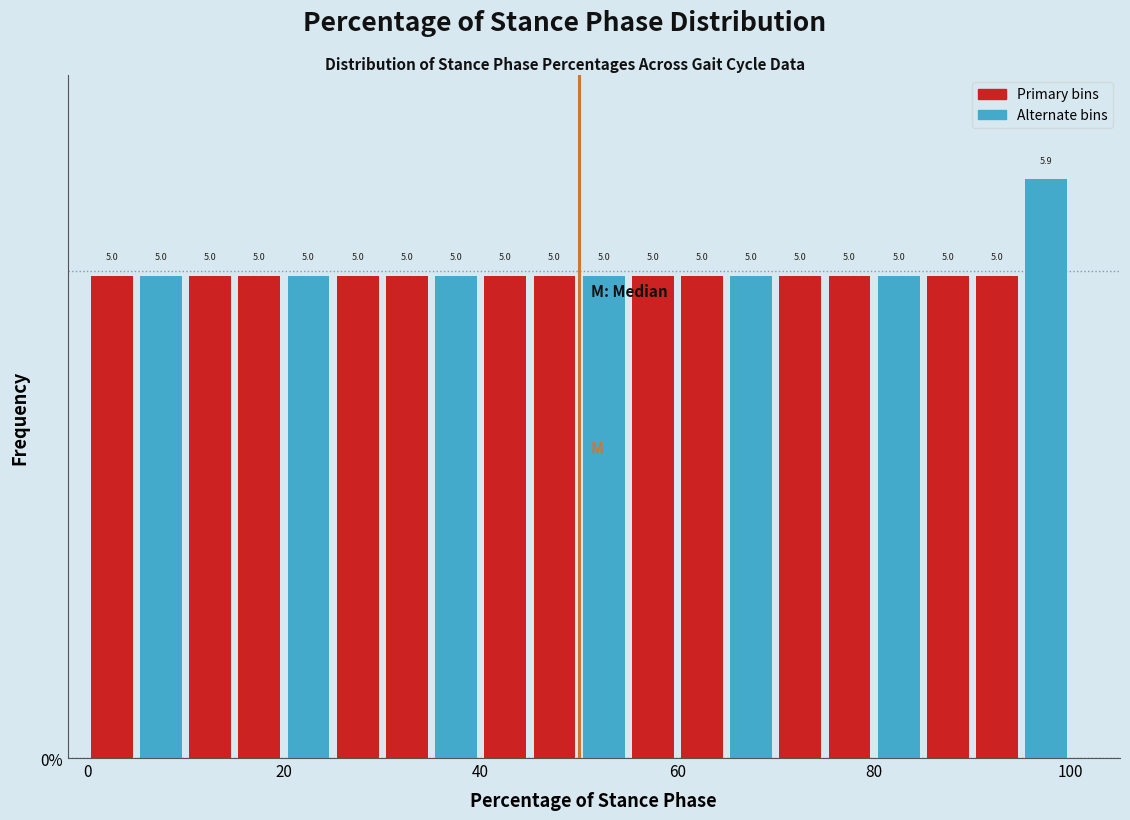

Around what value on the x-axis is the tallest bar? Give the approximate position of its centre, as read against the axis.

98